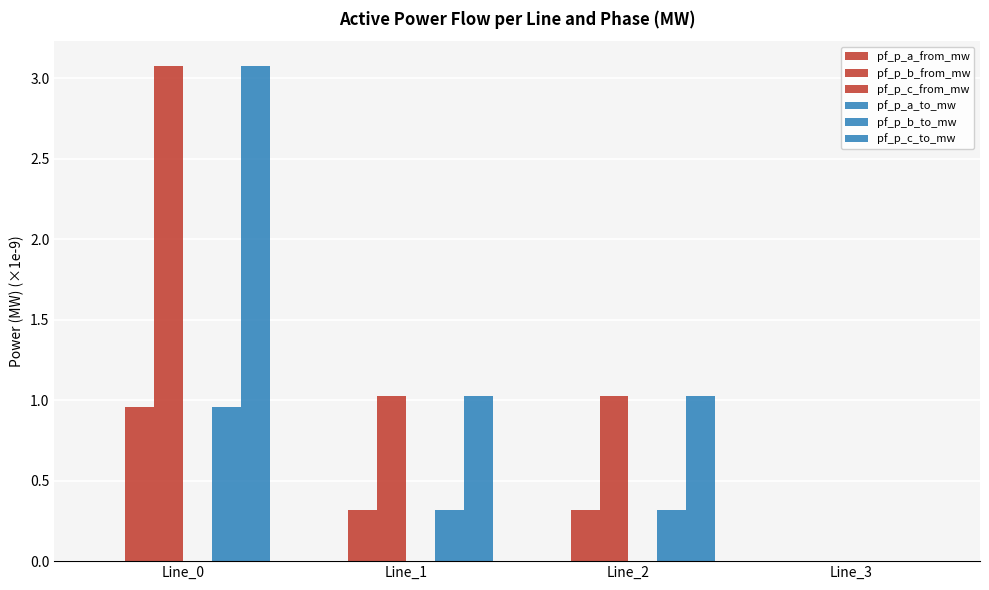

Which series changed the most between Line_0 and Line_3?

pf_p_c_to_mw